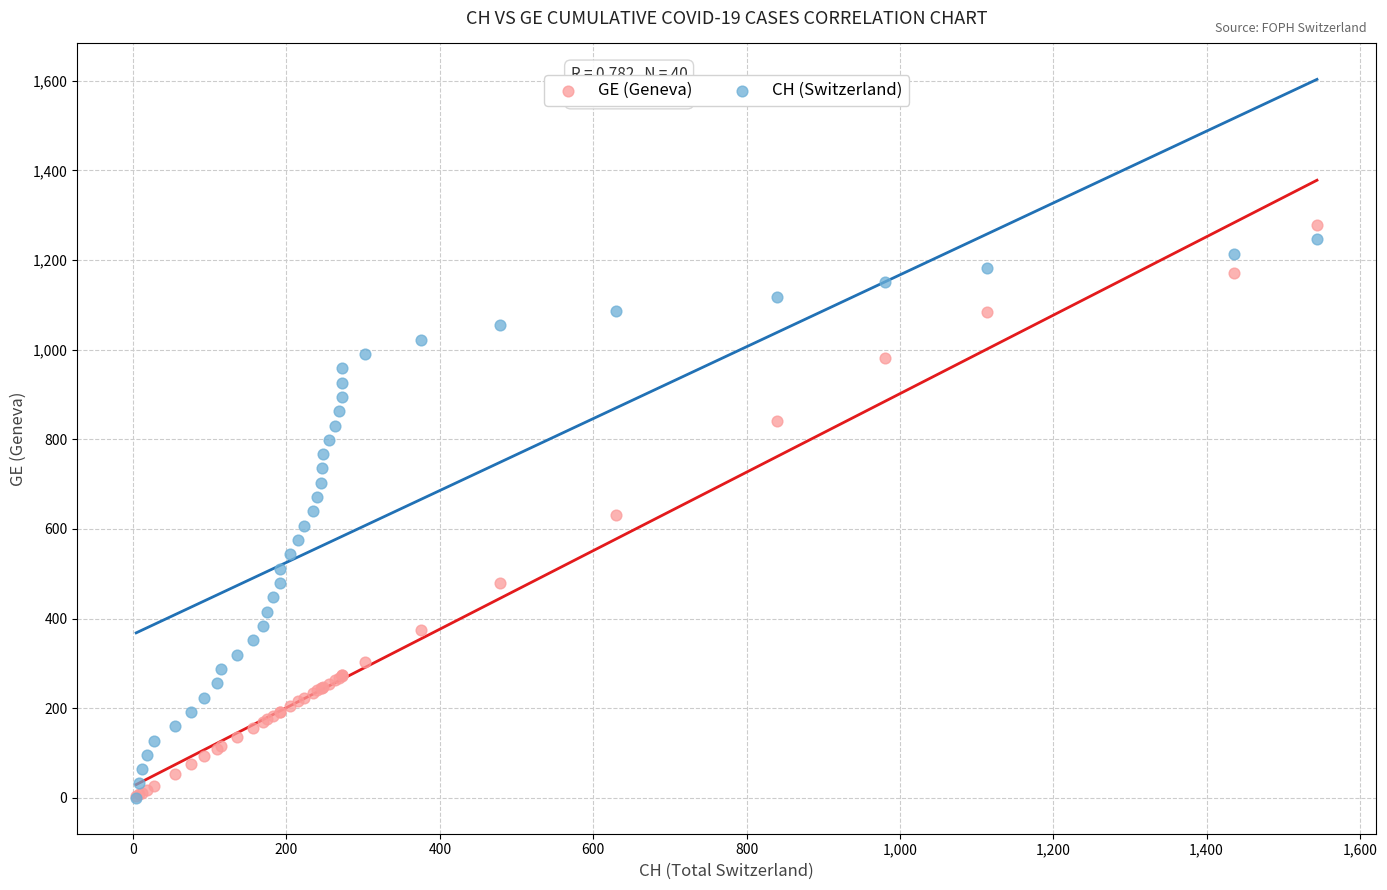

What are all the series names shown in the legend?

GE (Geneva), CH (Switzerland)